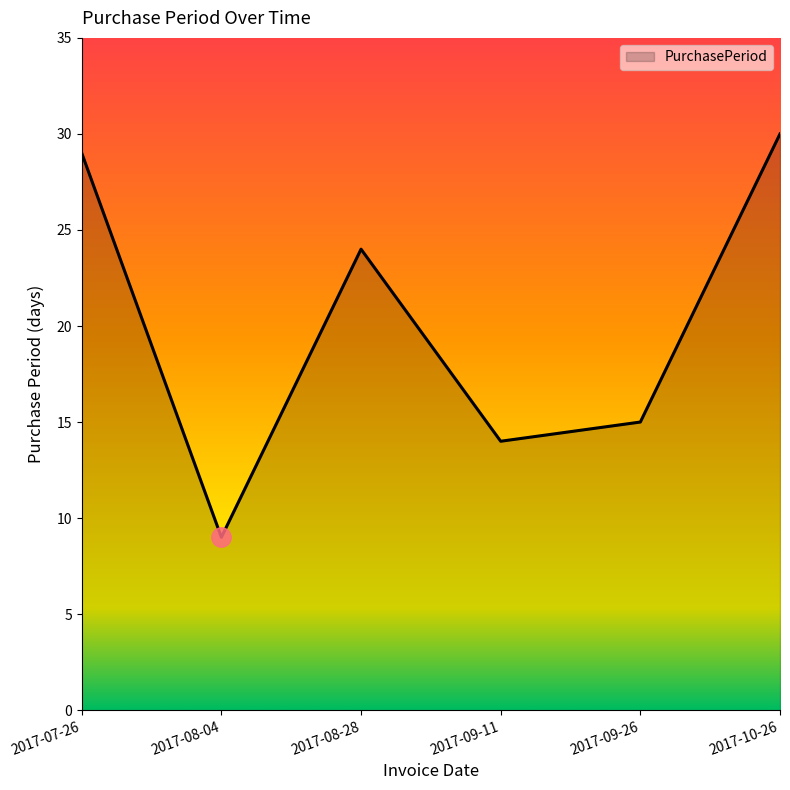

What position from the left is 2017-09-26?

5